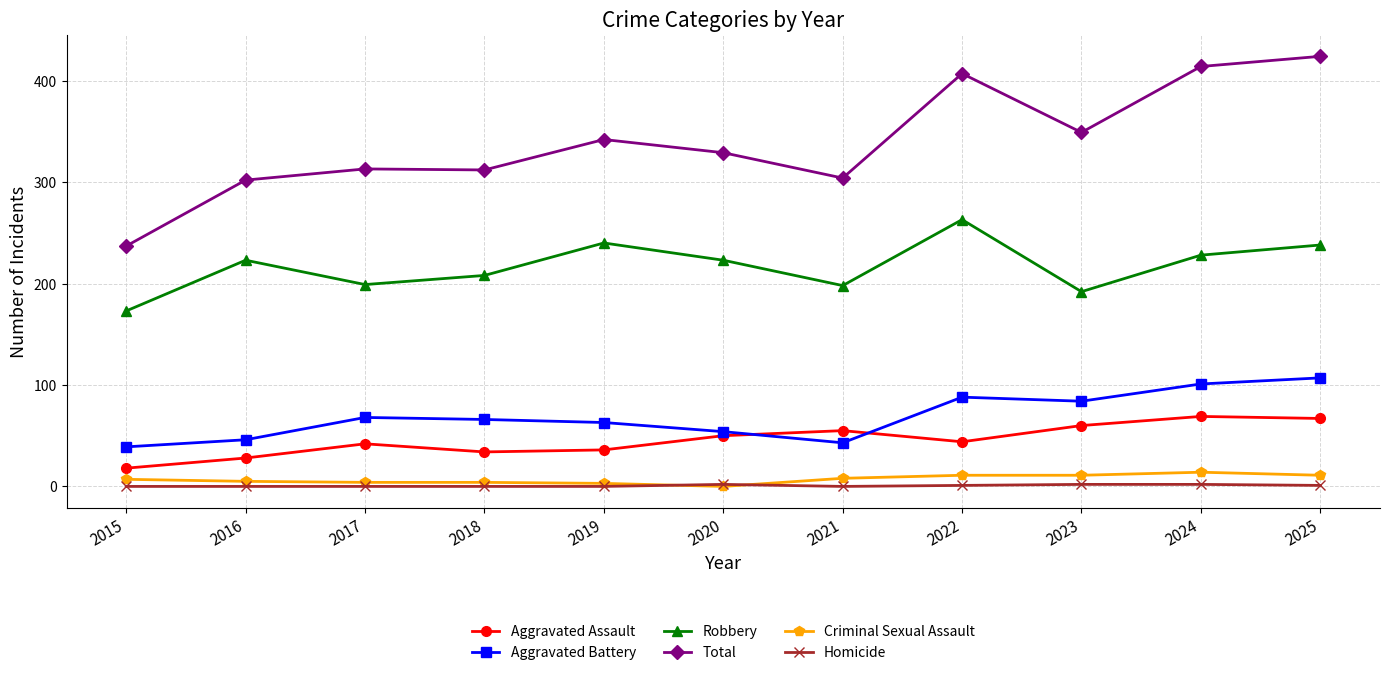

Which label corresponds to the largest value in the chart?

2025